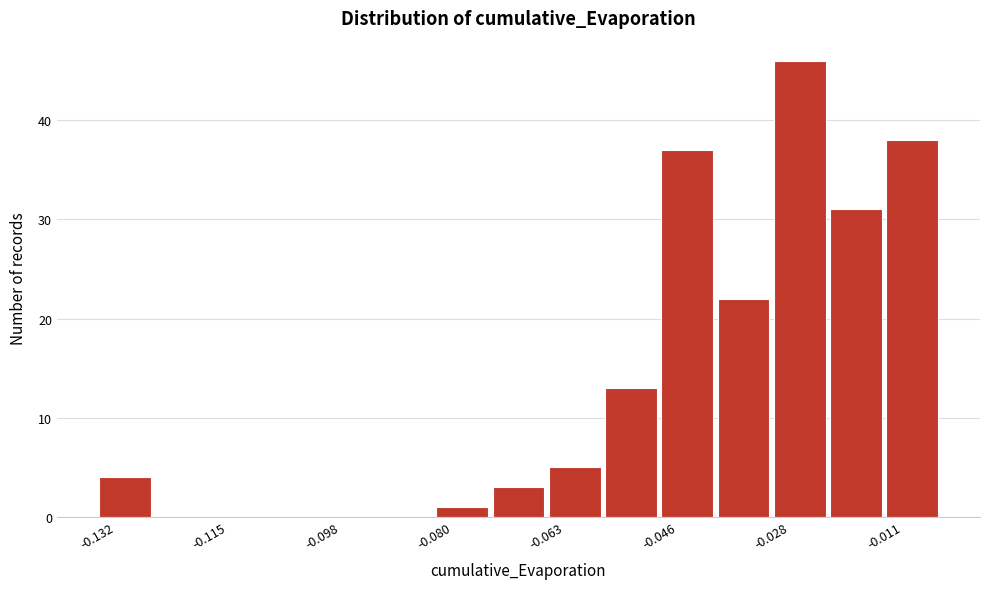

Reading left to right, transcribe this chart: for each bar, give the range it covers on the x-axis and its height. Neither the bar edges nor the heights are printed on the chart, so give them approximately, as read against the axes.

-0.132 to -0.124: 4
-0.124 to -0.116: 0
-0.116 to -0.106: 0
-0.106 to -0.098: 0
-0.098 to -0.090: 0
-0.090 to -0.080: 0
-0.080 to -0.072: 1
-0.072 to -0.064: 3
-0.064 to -0.054: 5
-0.054 to -0.046: 13
-0.046 to -0.038: 37
-0.038 to -0.028: 22
-0.028 to -0.020: 46
-0.020 to -0.012: 31
-0.012 to -0.002: 38